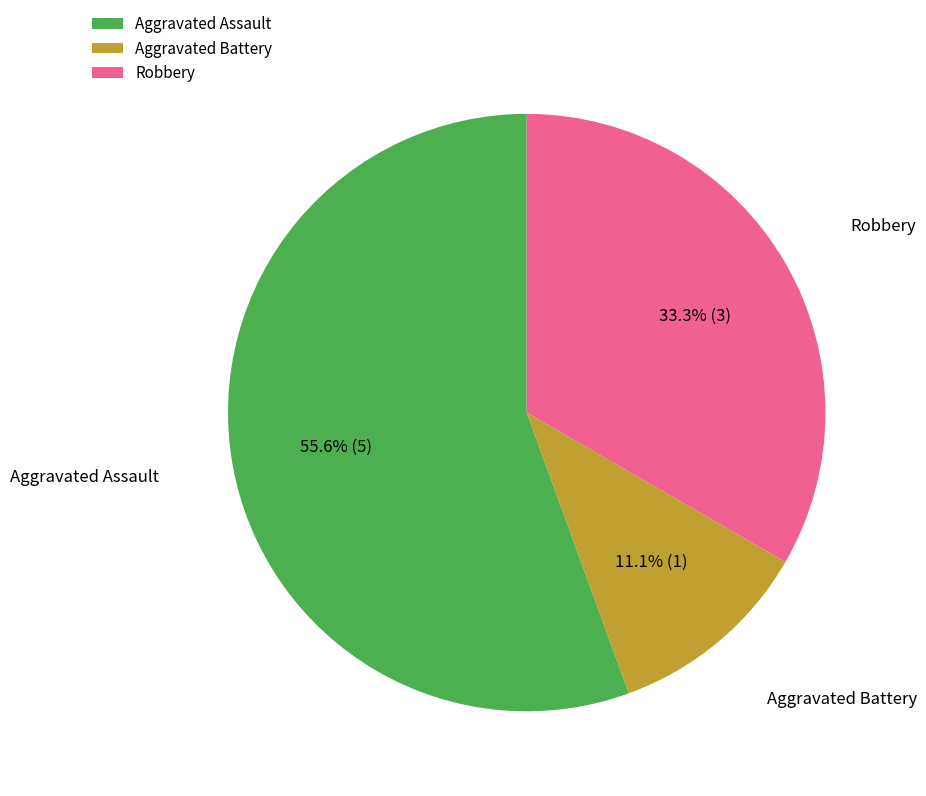

How many segments does this pie chart have?

3